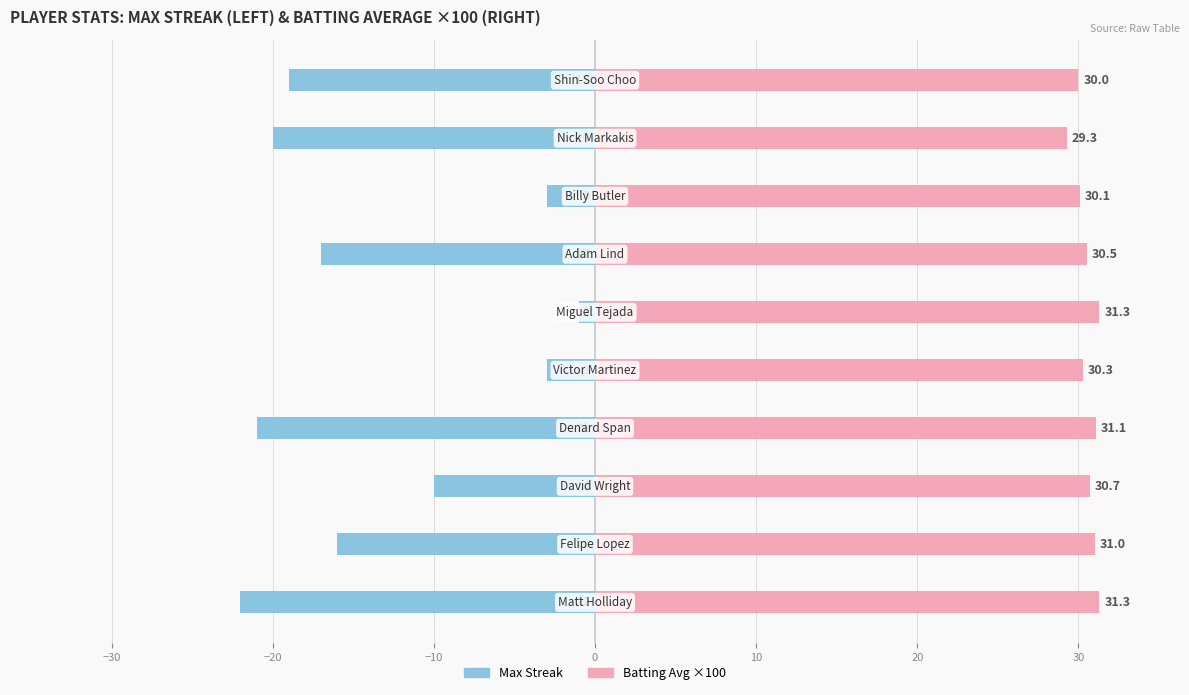

How many groups of bars are there?

10